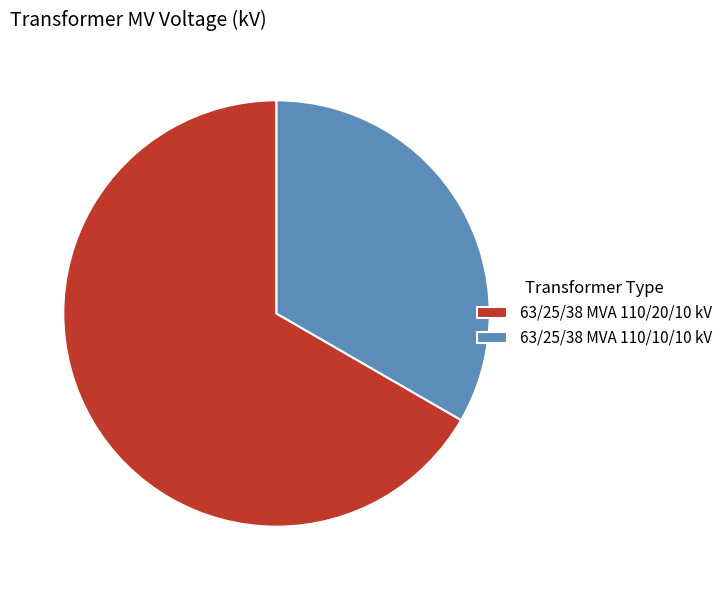

What is the majority slice?

63/25/38 MVA 110/20/10 kV